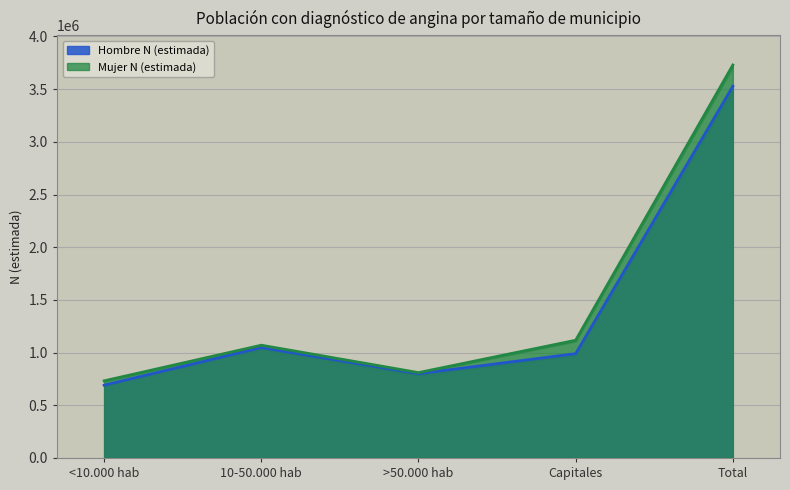

True or false: Mujer N (estimada) has a value of 810145 at >50.000 hab.

True